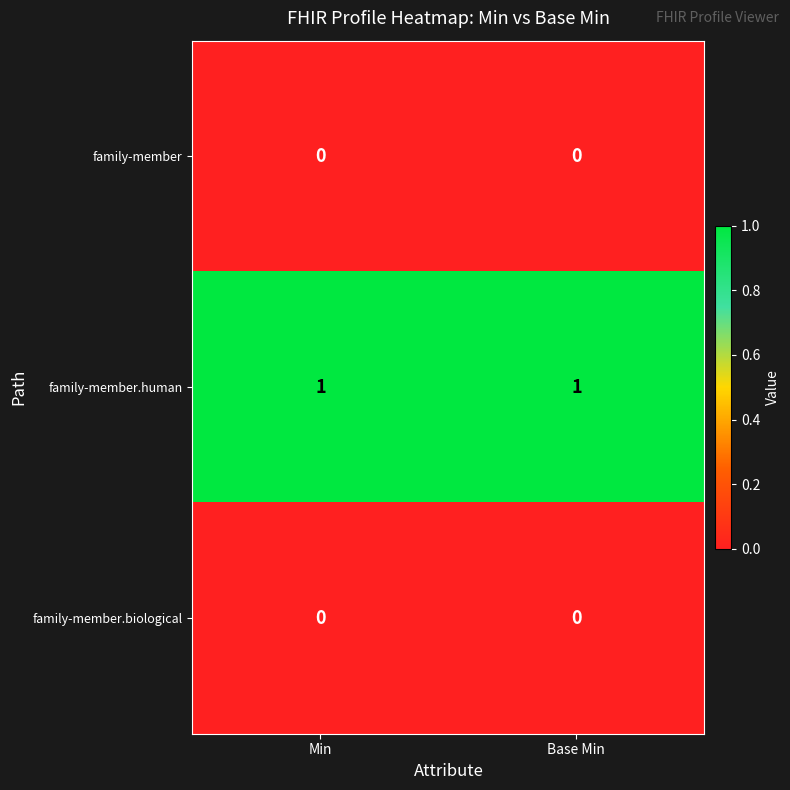

Is the value of family-member.biological at Base Min greater than the value of family-member.human at Base Min?

No